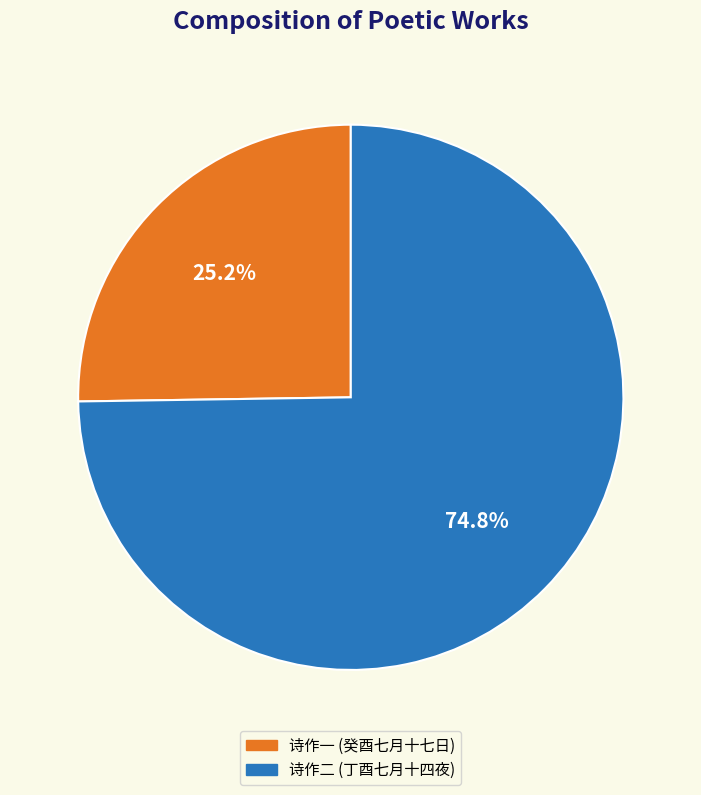

Does any single category account for the majority?

Yes